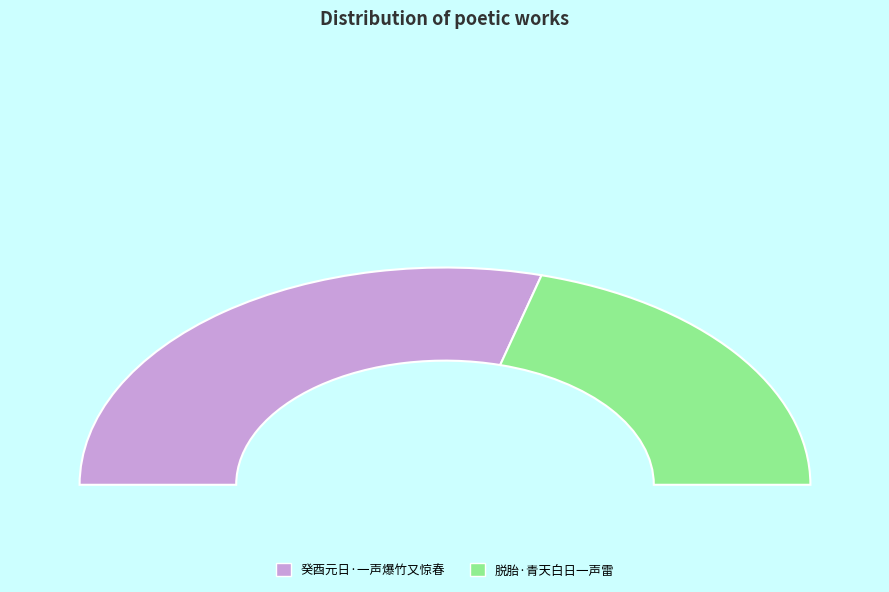

To the nearest percent, what portion does 脱胎·青天白日一声雷 represent?

41%